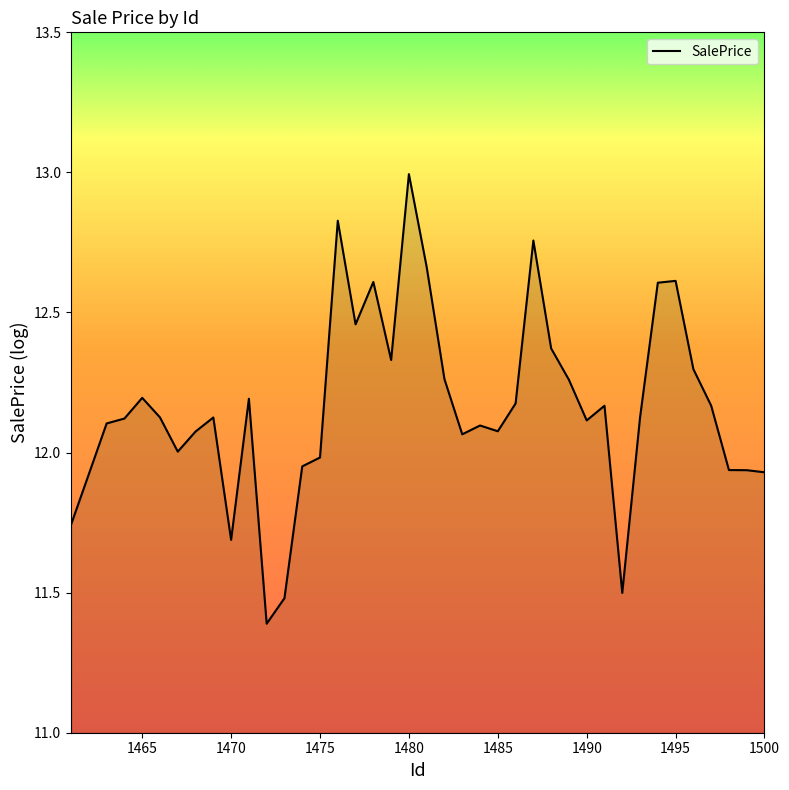

What is the smallest value displayed?

11.4